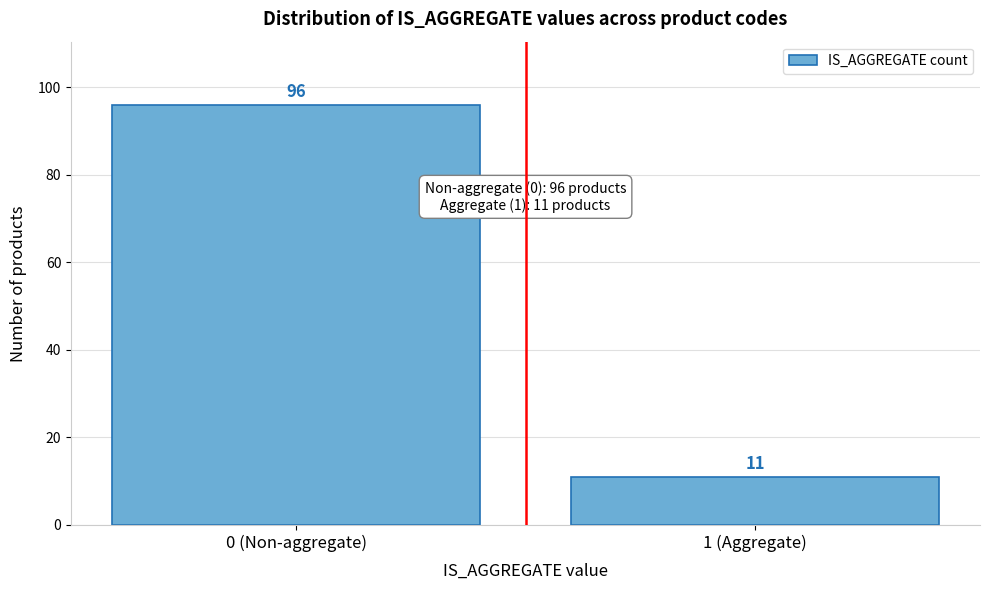

Reading left to right, transcribe all the data shown in this chart.

0 (Non-aggregate)=96	1 (Aggregate)=11